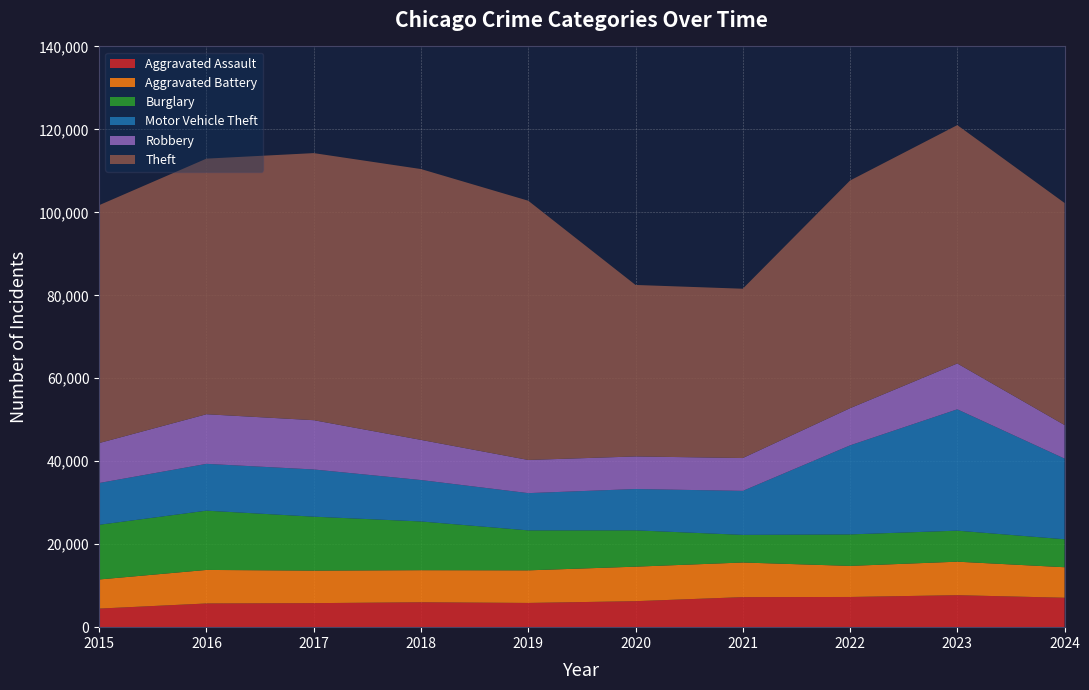

Reading right to left, list all the values displayed in this chart.

Aggravated Assault: 2024=7095	2023=7710	2022=7280	2021=7242	2020=6265	2019=5841	2018=6002	2017=5793	2016=5713	2015=4480
Aggravated Battery: 2024=7354	2023=8078	2022=7491	2021=8347	2020=8321	2019=7858	2018=7735	2017=7845	2016=8086	2015=7019
Burglary: 2024=6745	2023=7481	2022=7592	2021=6662	2020=8758	2019=9638	2018=11747	2017=13001	2016=14289	2015=13184
Motor Vehicle Theft: 2024=19438	2023=29251	2022=21463	2021=10604	2020=9959	2019=8978	2018=9985	2017=11380	2016=11285	2015=10068
Robbery: 2024=8099	2023=11053	2022=8963	2021=7920	2020=7855	2019=7995	2018=9681	2017=11880	2016=11960	2015=9638
Theft: 2024=53533	2023=57460	2022=54887	2021=40816	2020=41343	2019=62495	2018=65290	2017=64386	2016=61623	2015=57351